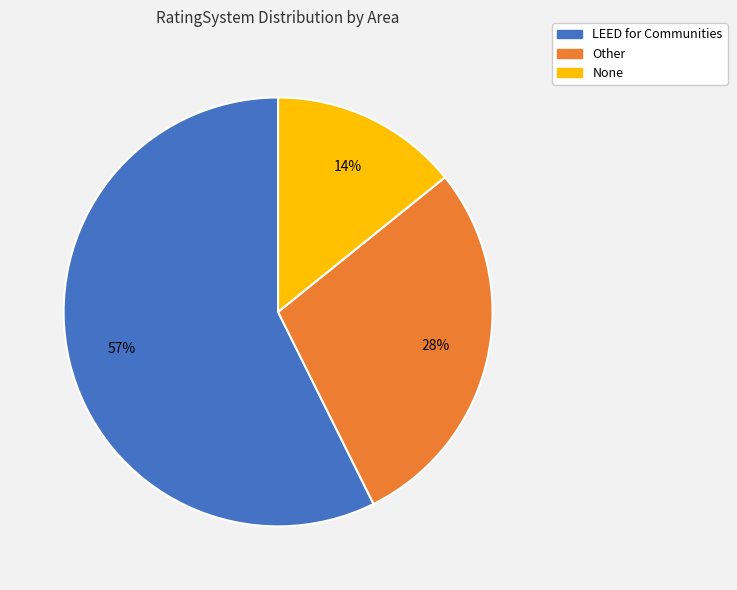

Do LEED for Communities and Other together represent more than half of the pie?

Yes